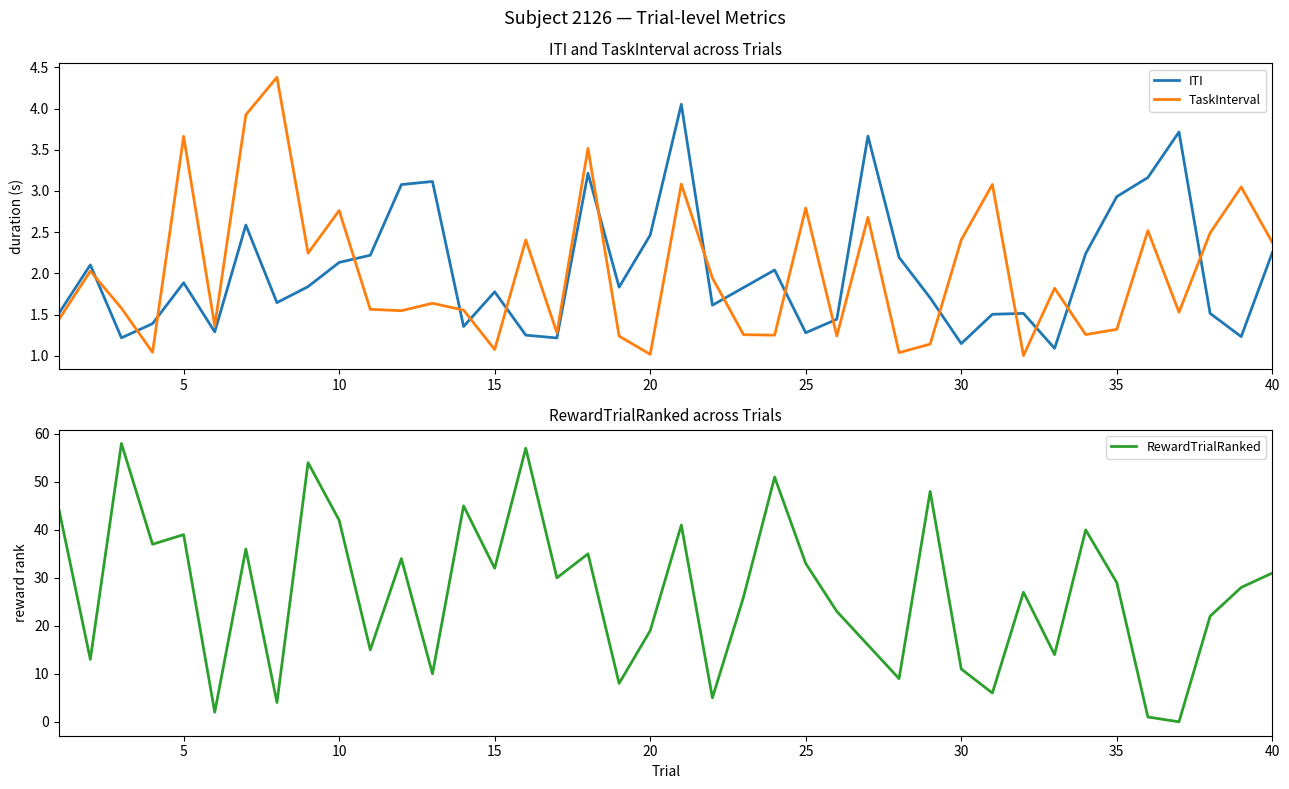

What is the difference between the maximum and minimum values in the TaskInterval series?

3.4